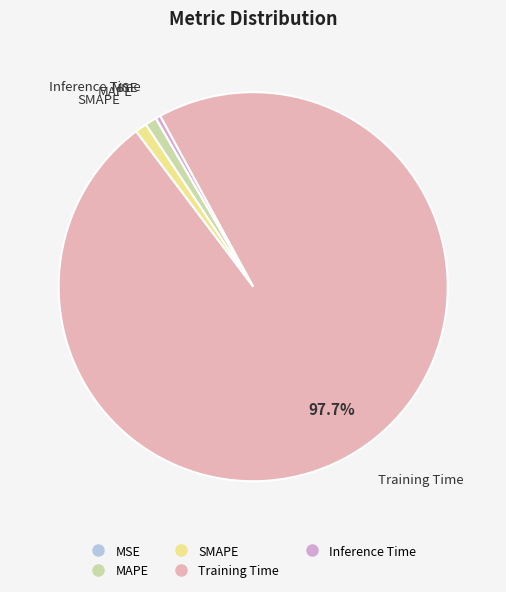

To the nearest percent, what portion does SMAPE represent?

1%